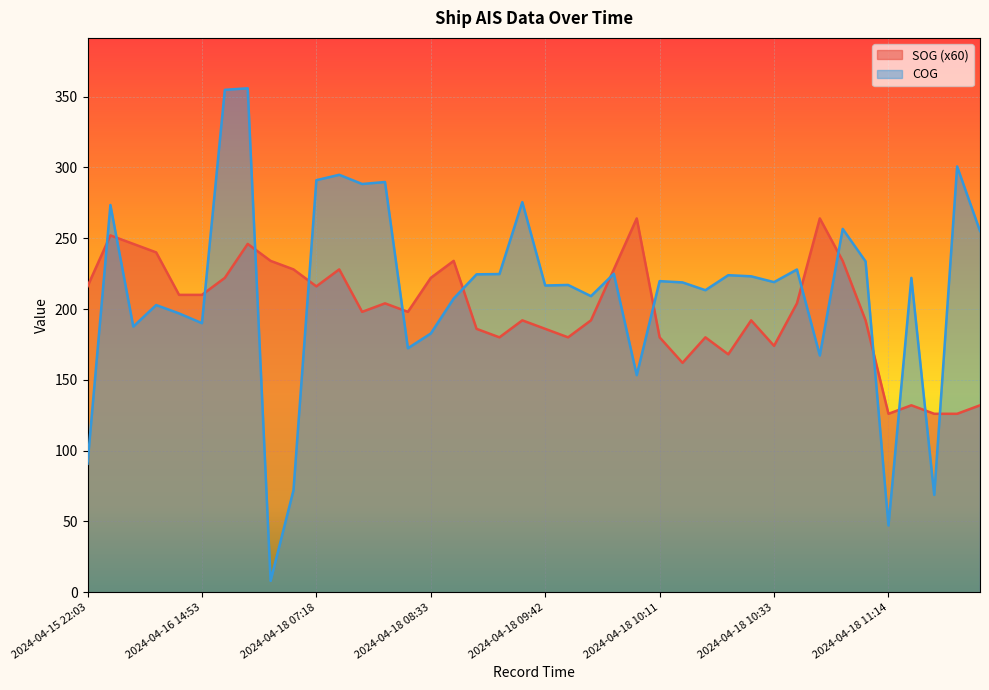

How many times do COG and SOG cross each other?

15